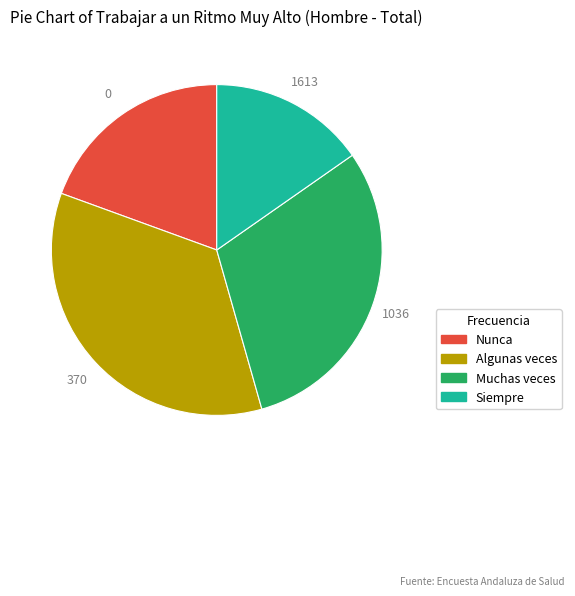

What is the largest slice in the pie chart?

Algunas veces